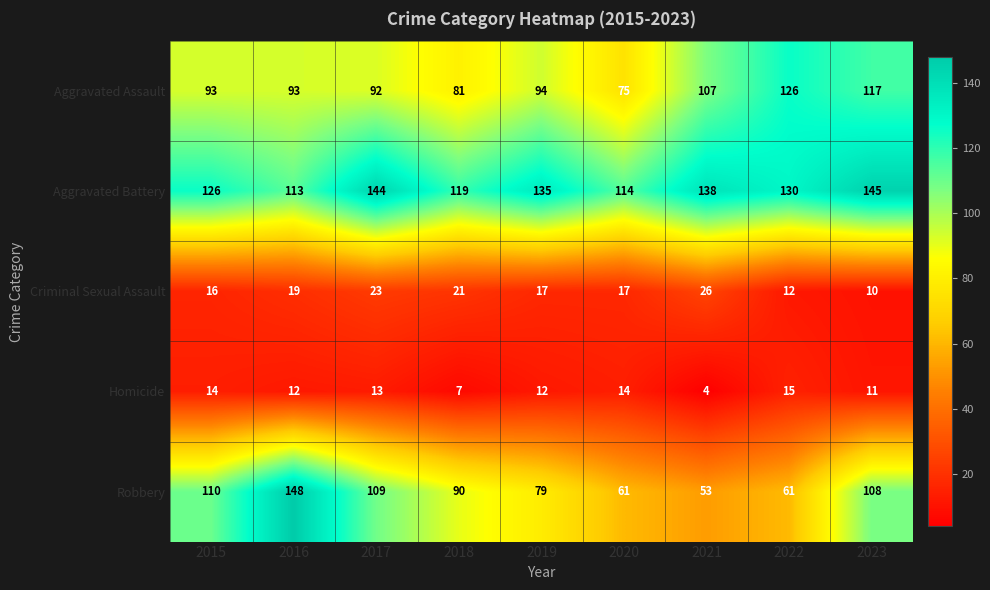

How many data points in Criminal Sexual Assault are less than 17?

3